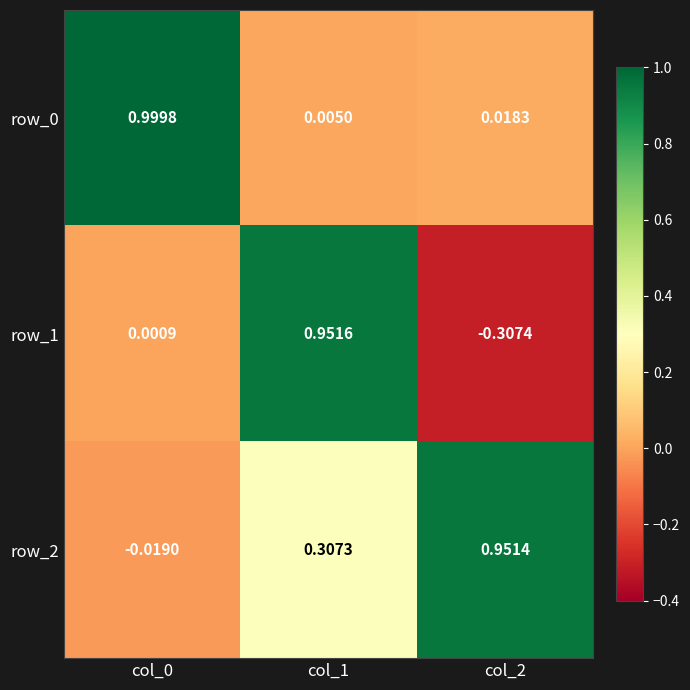

What is the difference between the maximum and minimum values in the row_2 series?

1.0